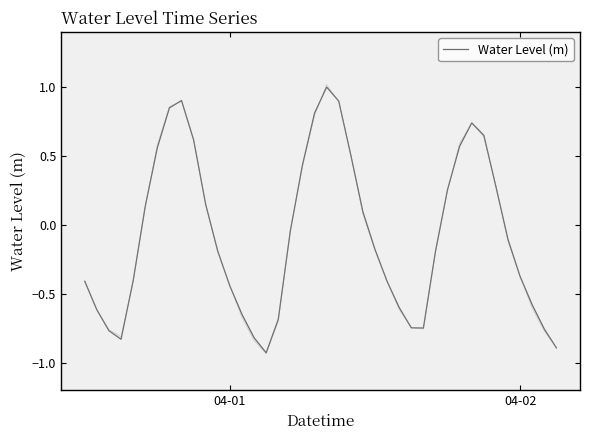

What is the average value?

-0.1